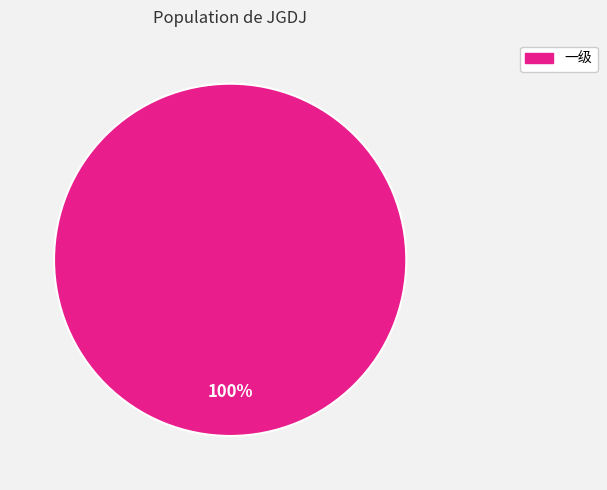

Is there any slice that represents more than half of the pie?

Yes